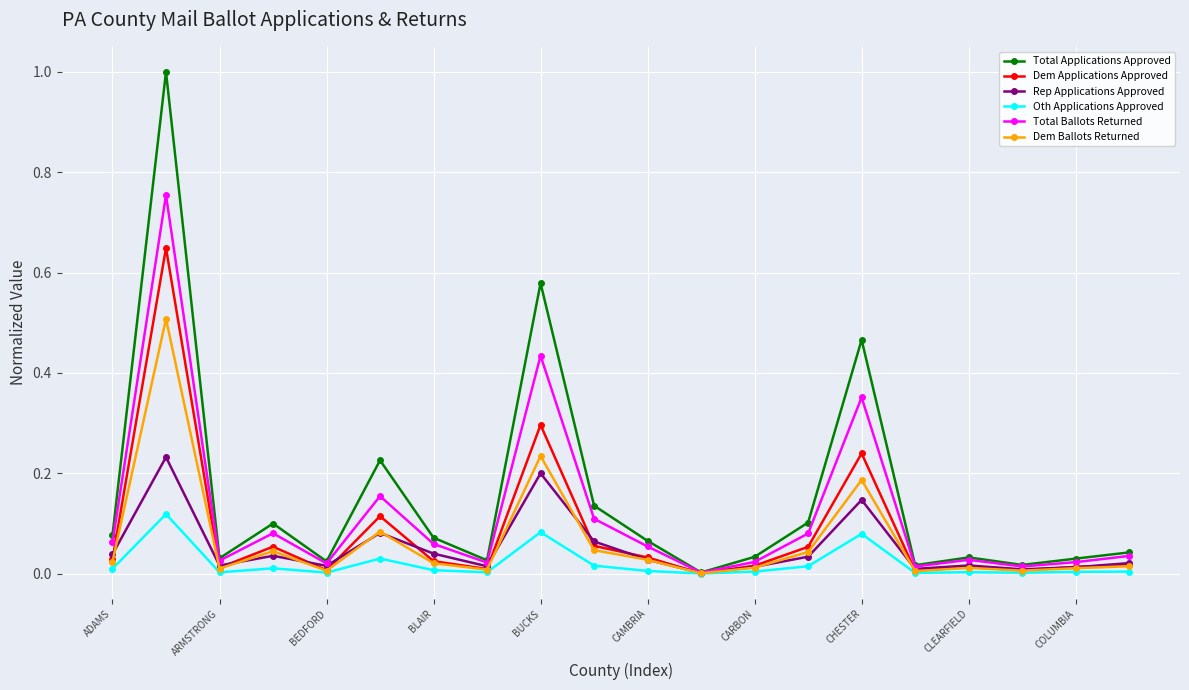

At which category does Dem Ballots Returned reach its first local valley?

ARMSTRONG